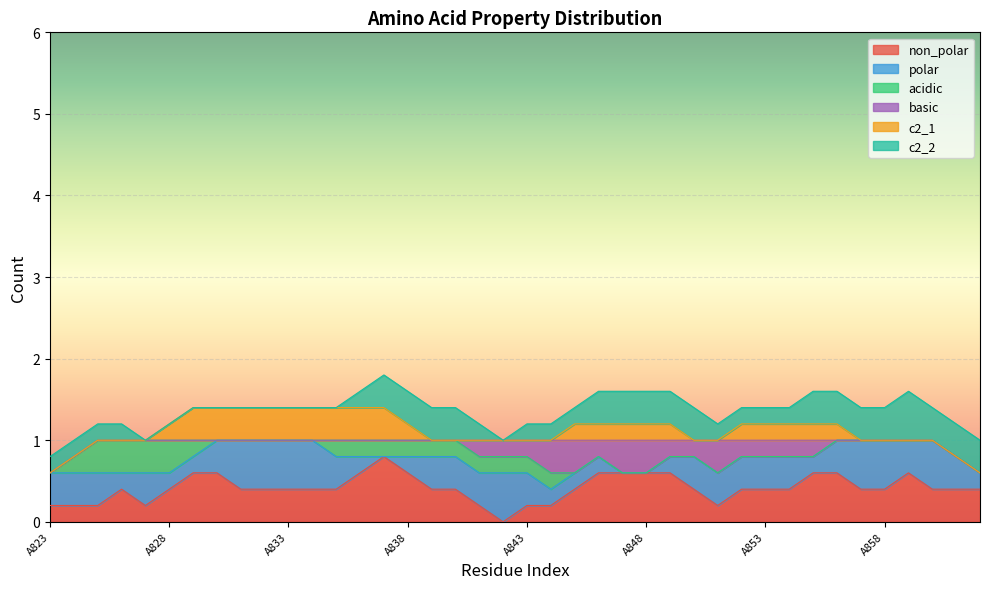

What is the total value across all series at A858?

1.4